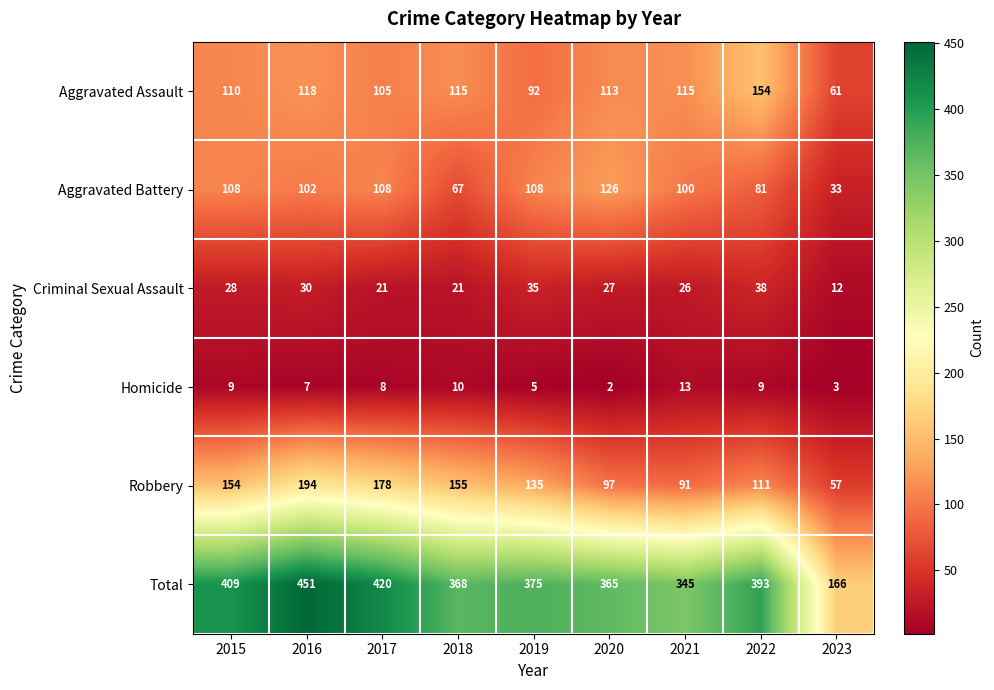

What is the average value of the Aggravated Assault series?

109